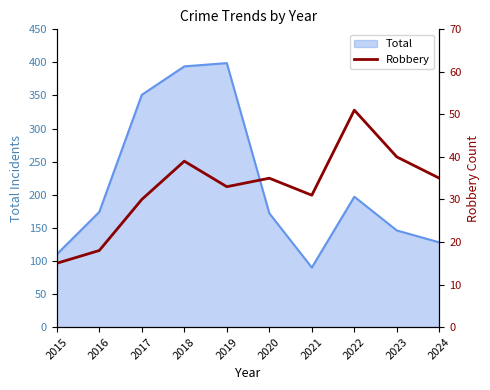

Where does the data first go above 35?

2018